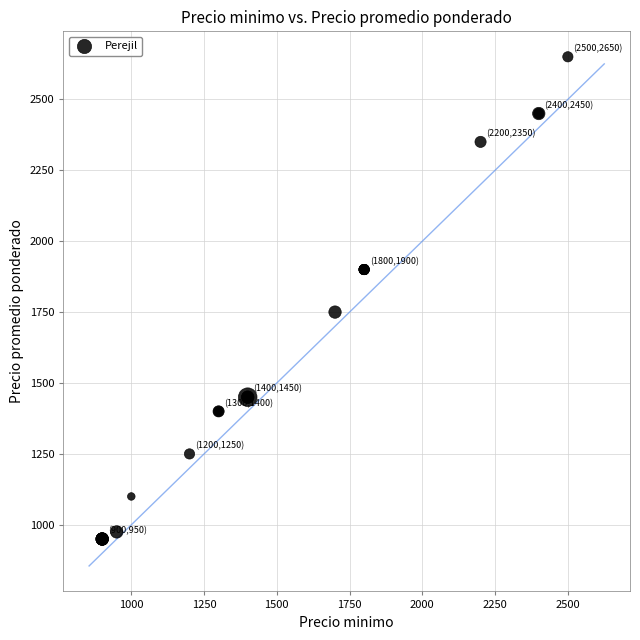

What Y value in the scatter plot is closest to 1800?

1750